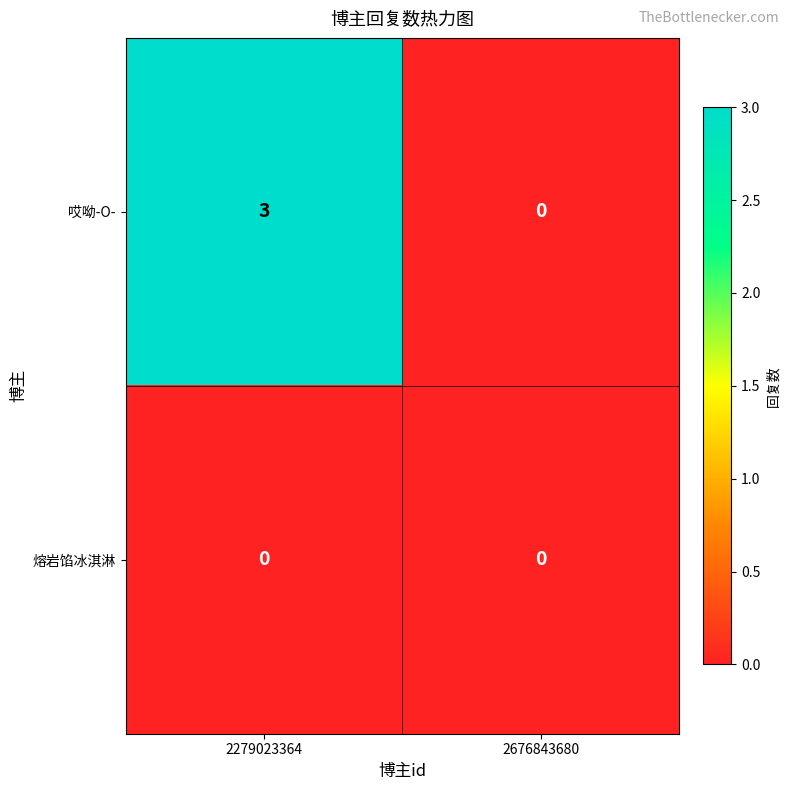

What is the greatest value displayed?

3